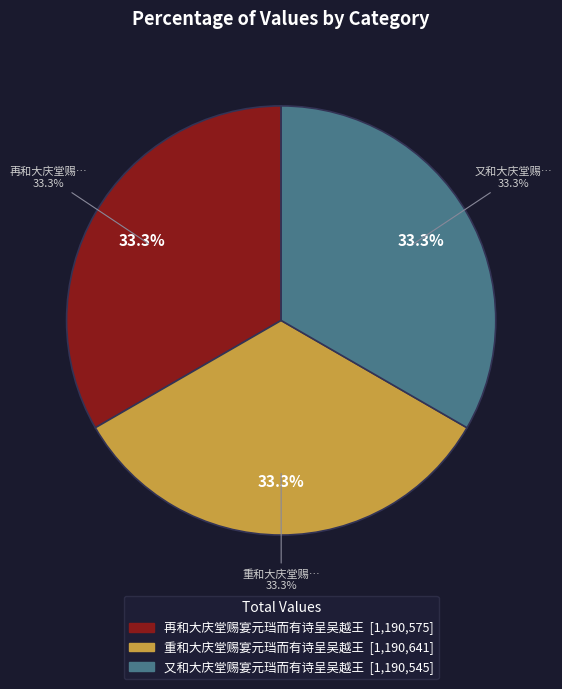

The 又和大庆堂赐宴元珰而有诗呈吴越王 slice represents 33% of the pie. True or false?

True